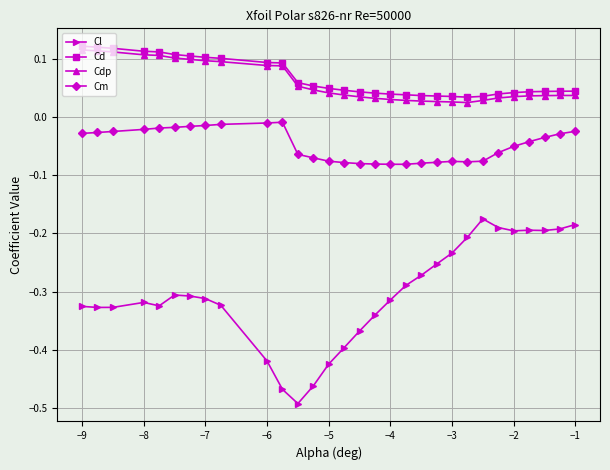

True or false: Cm and Cd intersect in this chart.

False